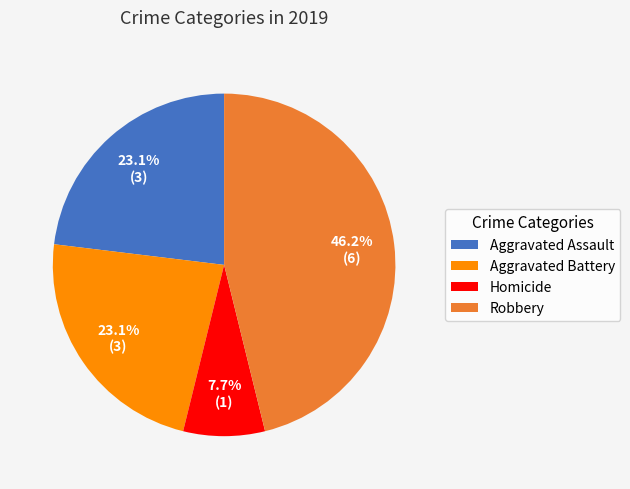

Combined, what portion of the pie is Aggravated Battery and Robbery?

69.2%